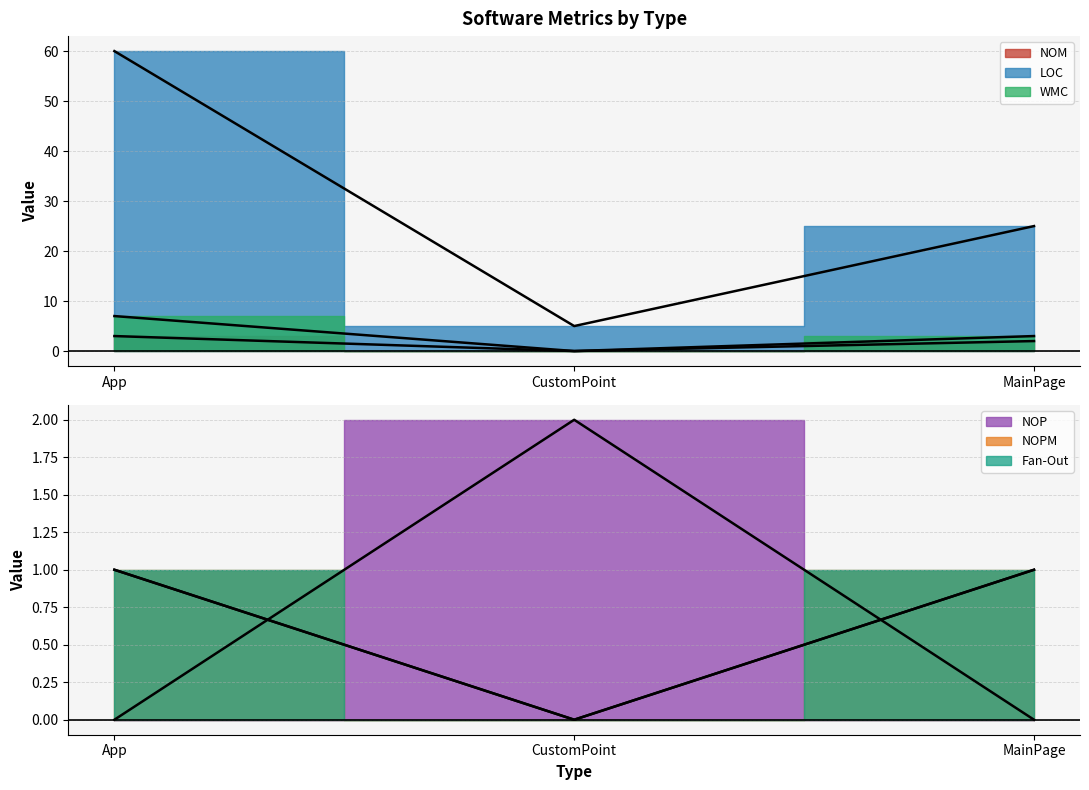

What is the difference between the second highest and minimum values in the NOPM series?

1